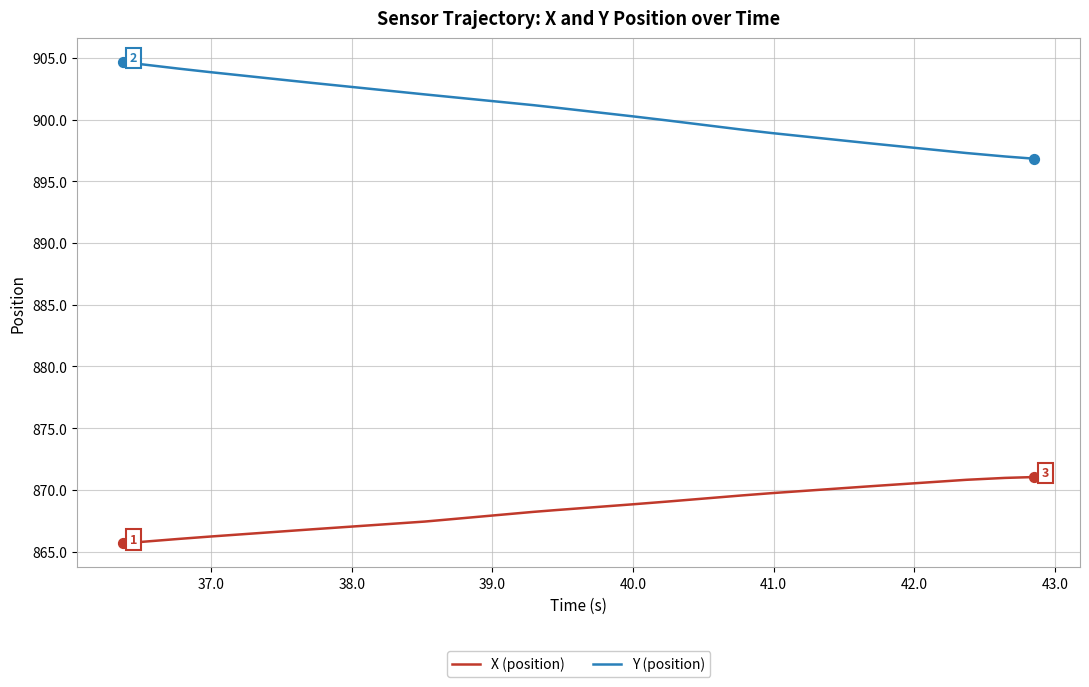

What are all the series names shown in the legend?

X (position), Y (position)